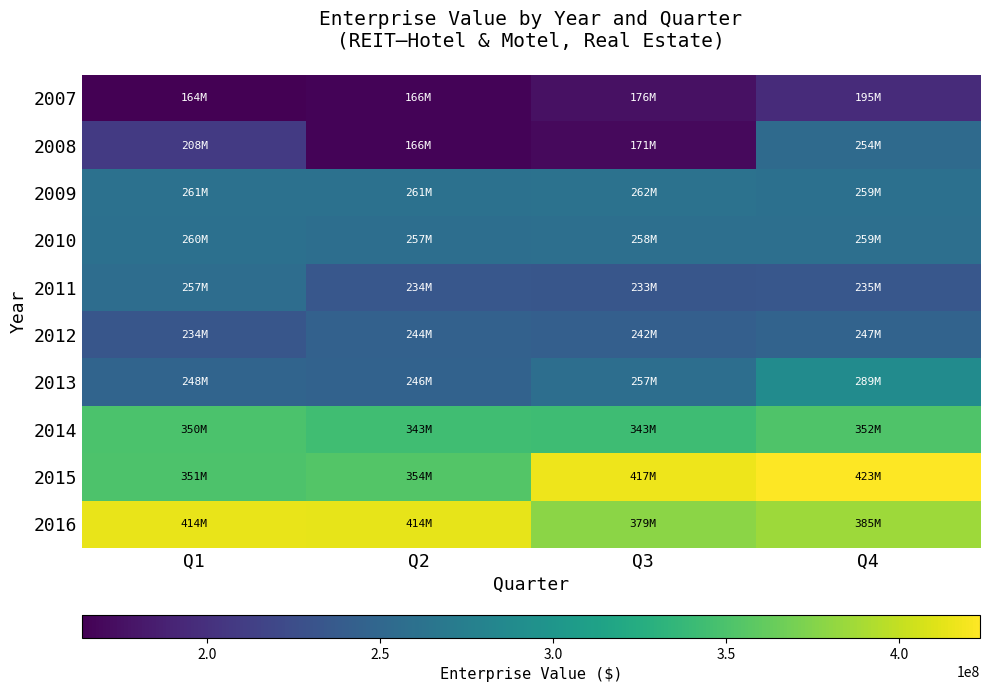

Which category has the highest value across all series?

Q4